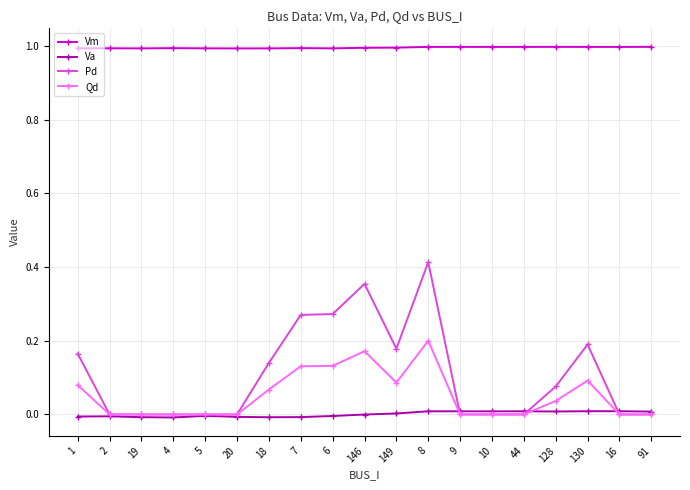

True or false: Vm and Va intersect in this chart.

False